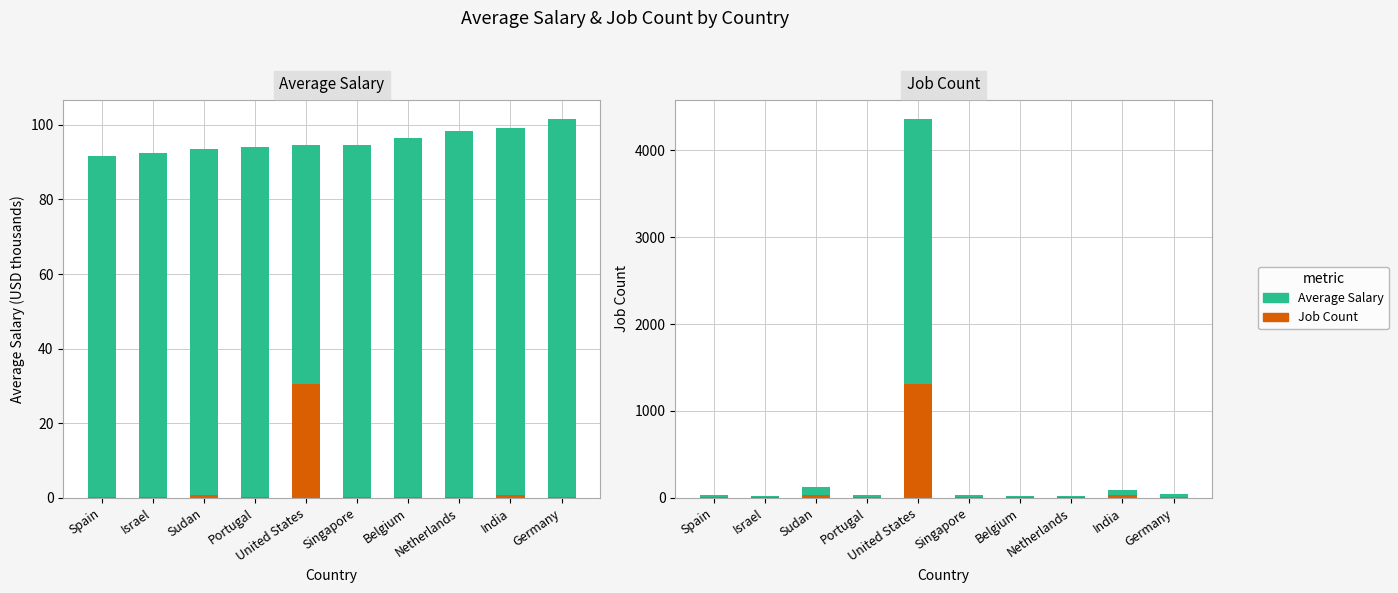

How many data points in Average Salary (K) are above 94?

5